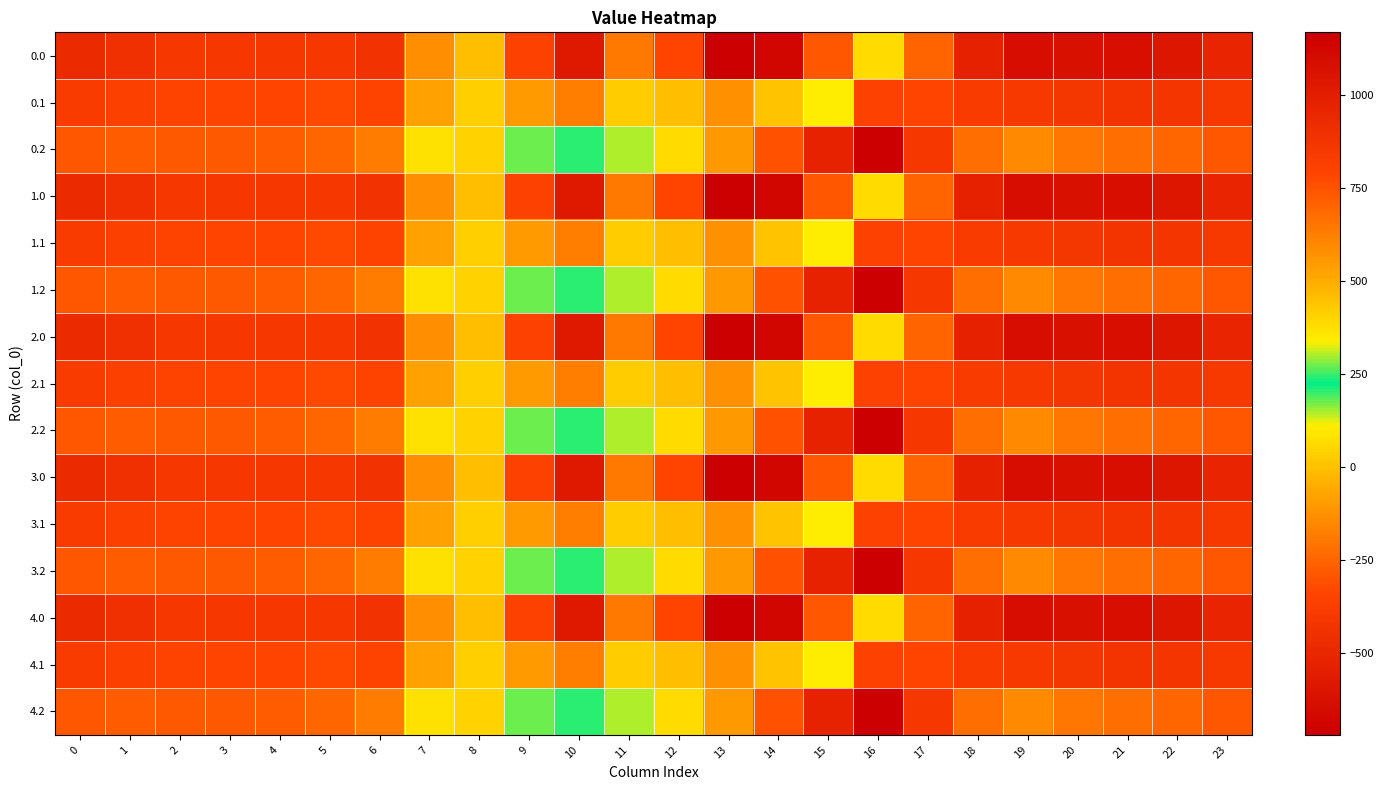

How many categories are shown in the chart?

24